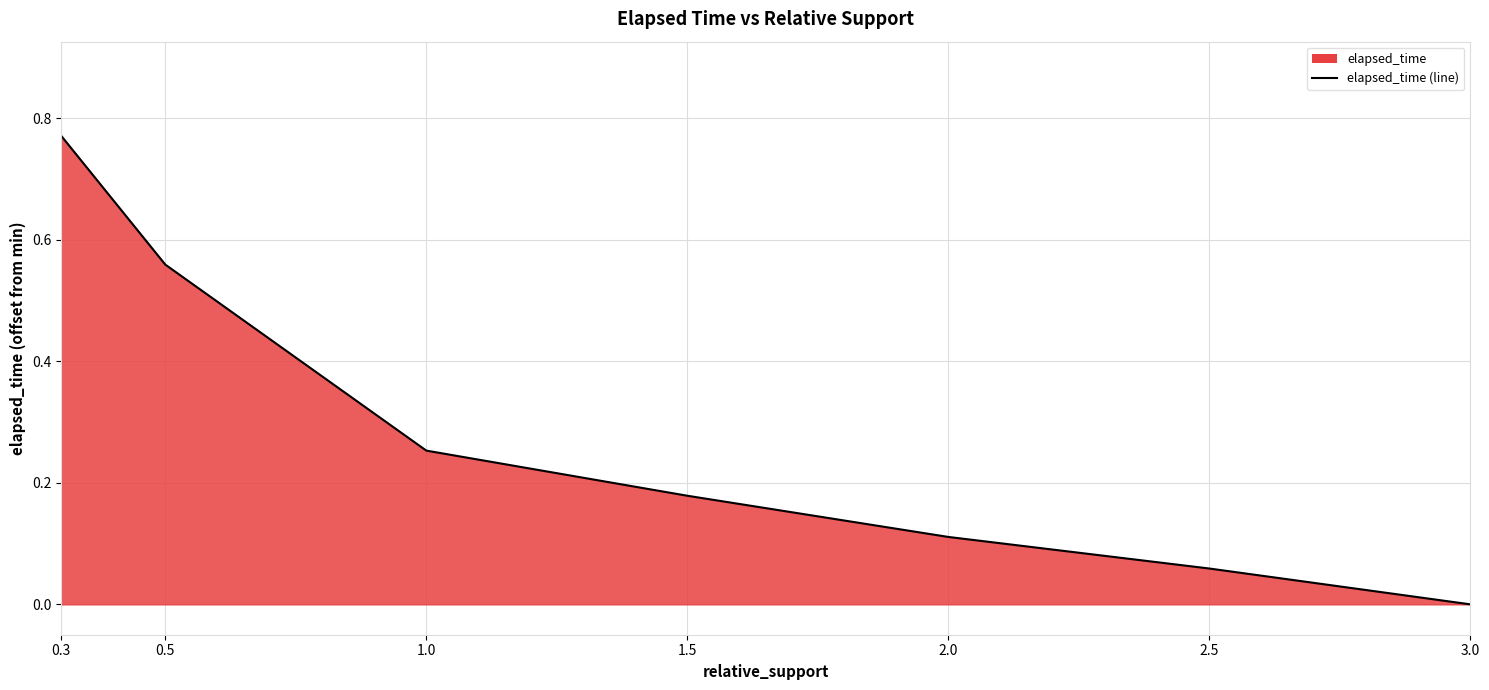

What position from the right is 3.0?

1